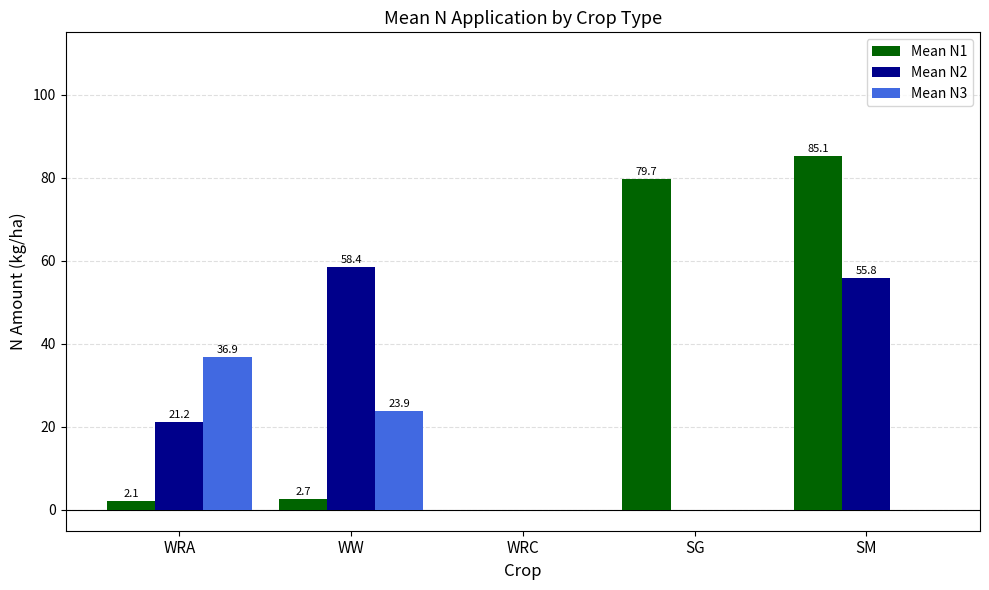

Are the bars grouped side by side (vs. stacked)?

Yes